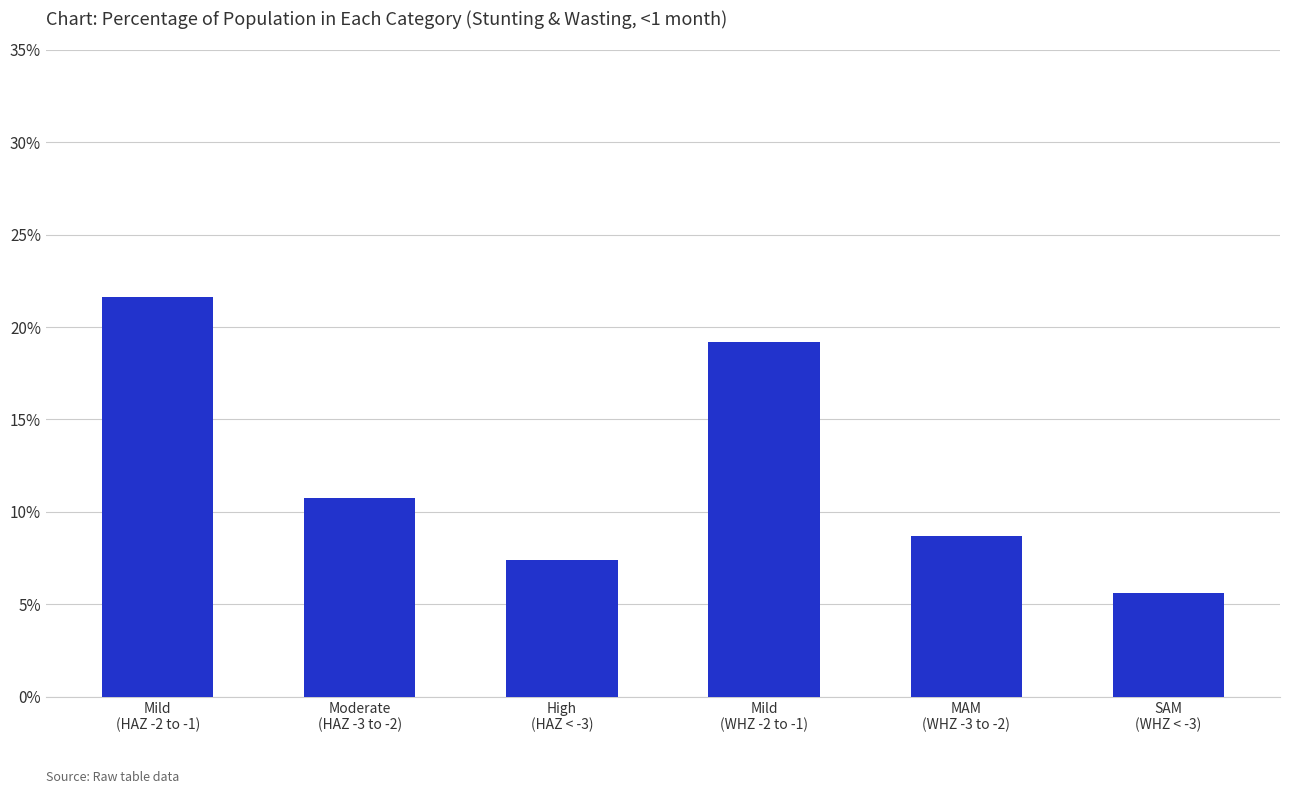

Rank the categories by value from lowest to highest.

SAM
(WHZ < -3), High
(HAZ < -3), MAM
(WHZ -3 to -2), Moderate
(HAZ -3 to -2), Mild
(WHZ -2 to -1), Mild
(HAZ -2 to -1)